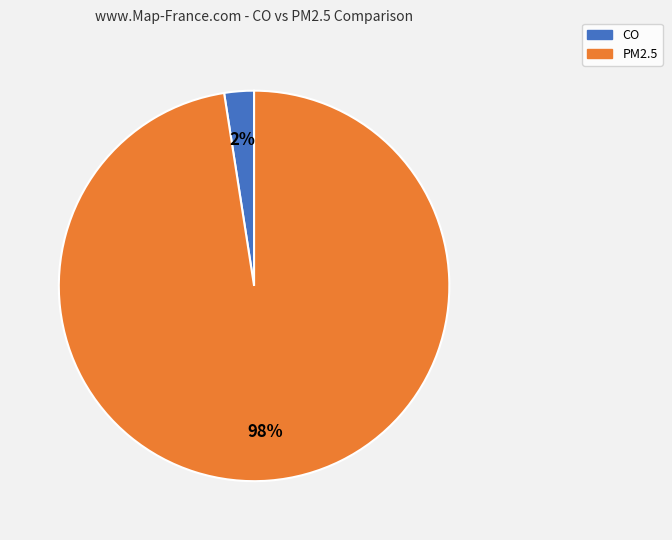

To the nearest percent, what percentage of the pie is PM2.5?

98%